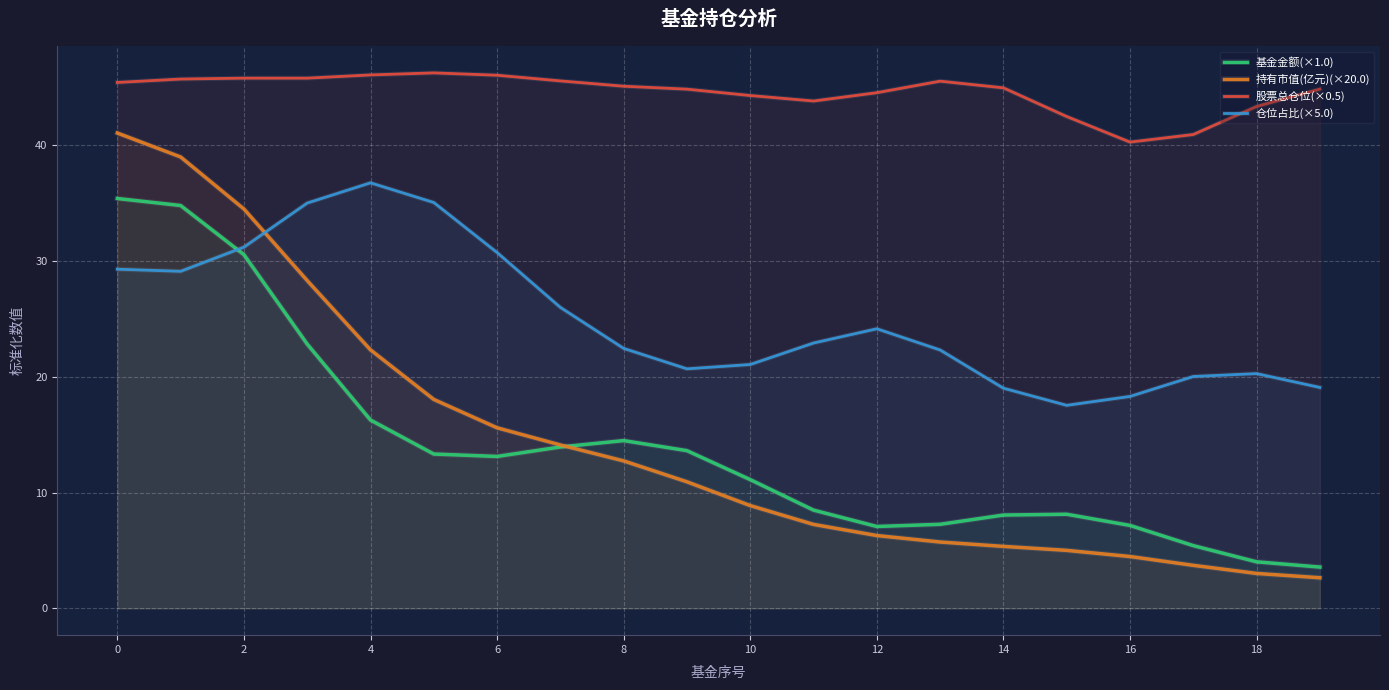

Reading left to right, list all the values displayed in this chart.

基金金额(×1.0): 35.4	34.8	30.5	22.8	16.3	13.3	13.1	13.9	14.5	13.6	11.1	8.5	7.1	7.3	8.1	8.1	7.2	5.4	4.0	3.6
持有市值(亿元)(×20.0): 41.0	39.0	34.5	28.3	22.3	18.0	15.6	14.1	12.7	10.9	8.9	7.3	6.3	5.7	5.4	5.0	4.5	3.7	3.0	2.6
股票总仓位(×0.5): 45.4	45.7	45.8	45.8	46.1	46.2	46.0	45.5	45.1	44.8	44.3	43.8	44.5	45.5	44.9	42.5	40.3	40.9	43.3	44.8
仓位占比(×5.0): 29.3	29.1	31.2	35.0	36.7	35.0	30.7	26.0	22.4	20.7	21.1	22.9	24.1	22.3	19.0	17.5	18.3	20.0	20.3	19.1